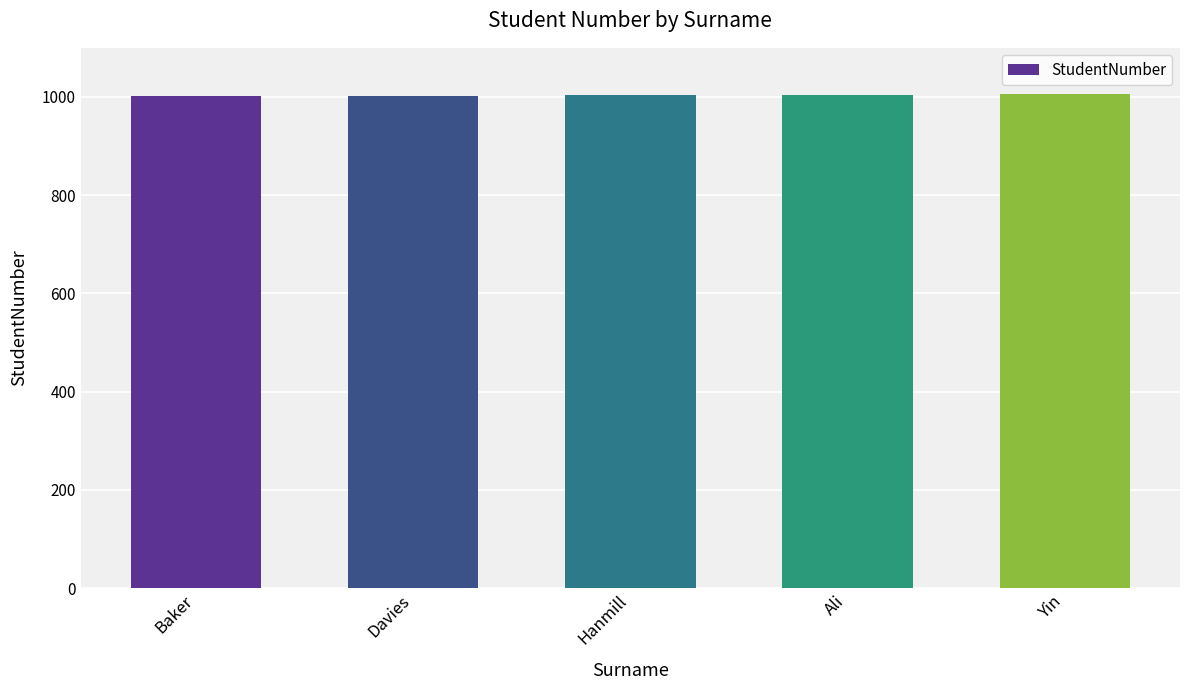

What is the greatest value displayed?

1005